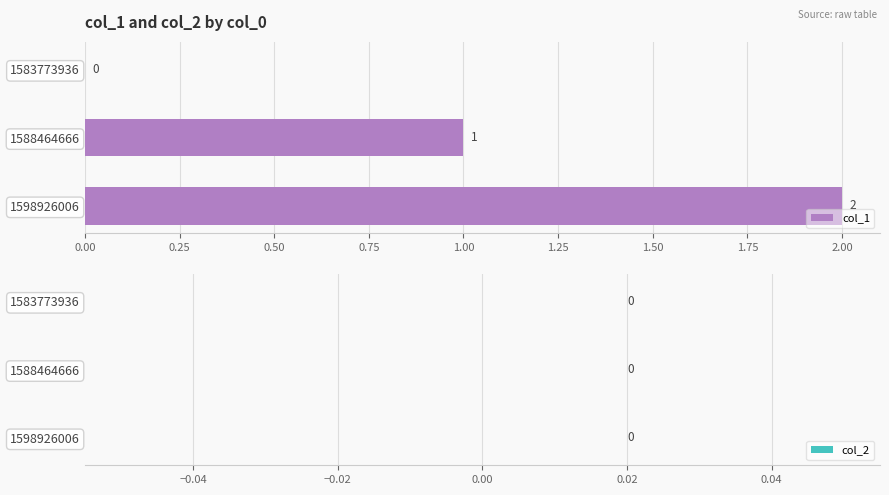

Where is the data nearest to the value 1?

1588464666